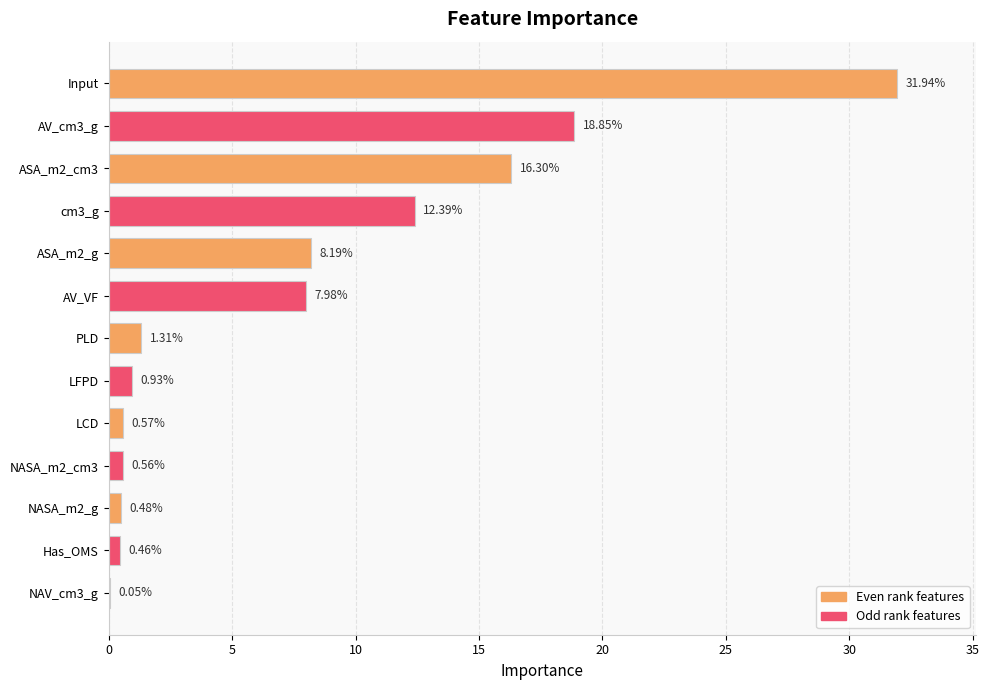

Approximately how many times larger is the value at ASA_m2_g compared to PLD?

6.3